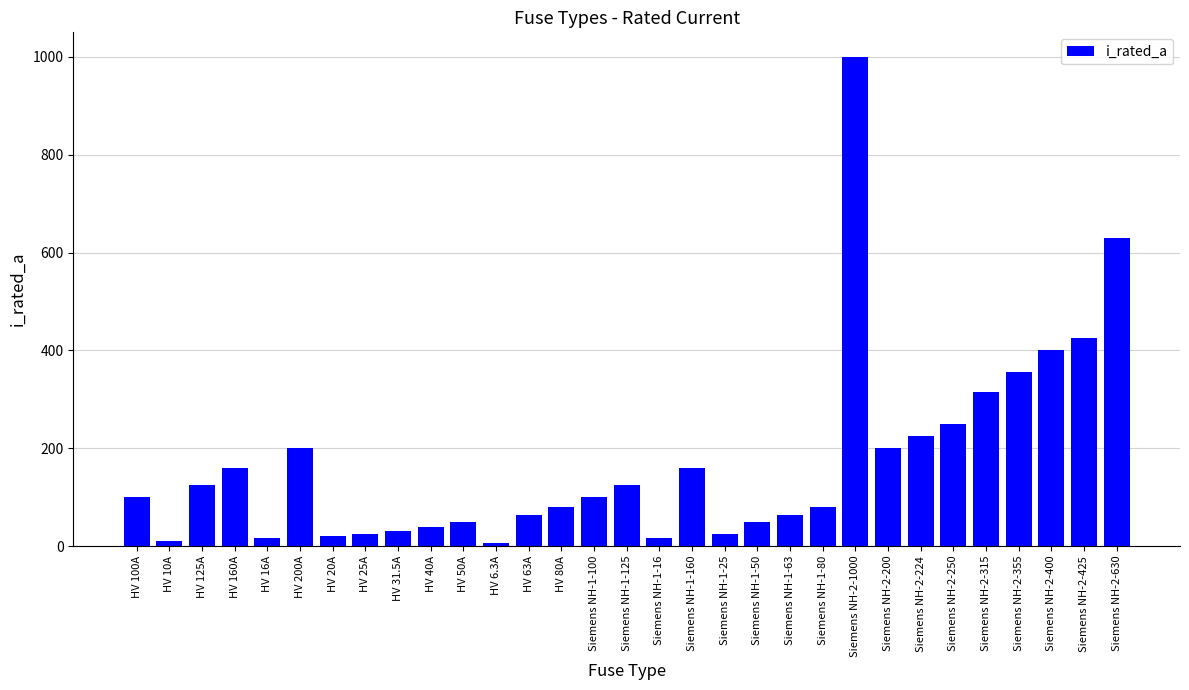

Approximately how many times larger is the value at HV 63A compared to HV 40A?

1.6